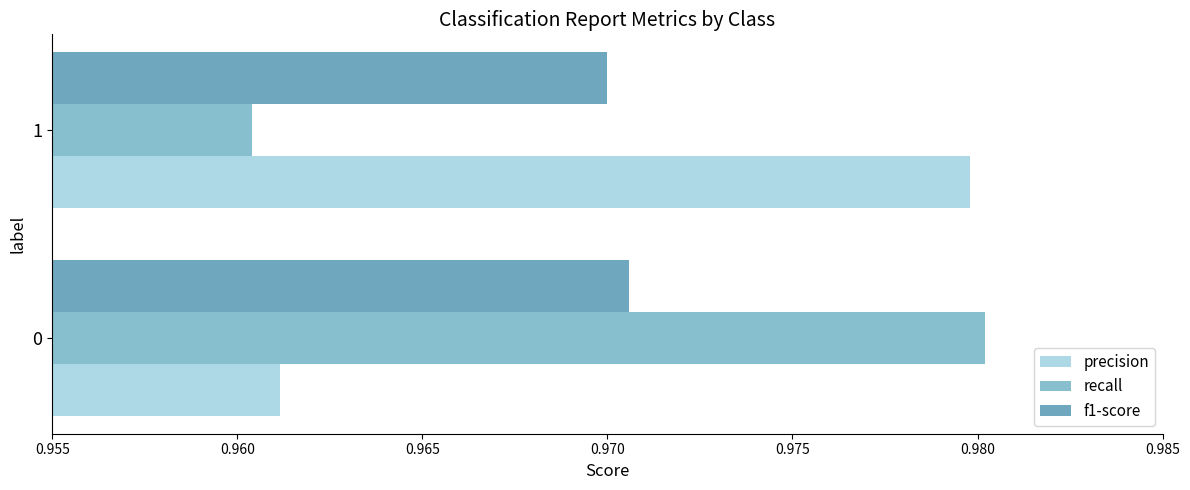

Reading left to right, extract all data points from this chart.

precision: 1.0	1.0
recall: 1.0	1.0
f1-score: 1.0	1.0